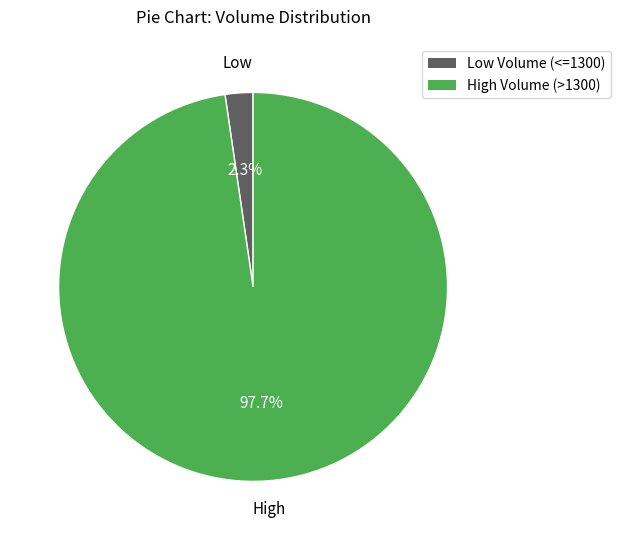

Is there a majority slice in this chart?

Yes